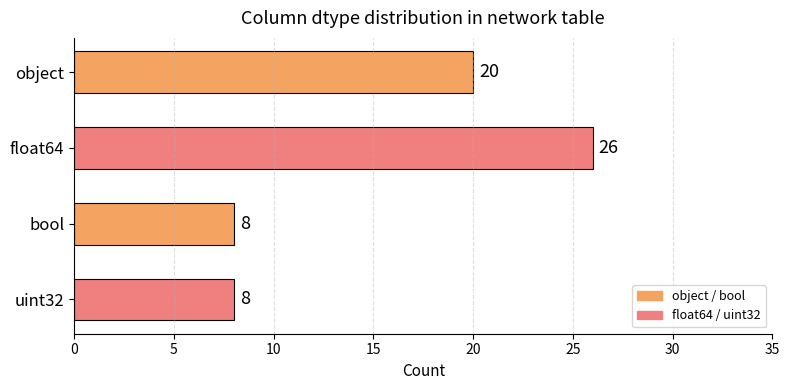

What is the change in value from object to uint32?

-12